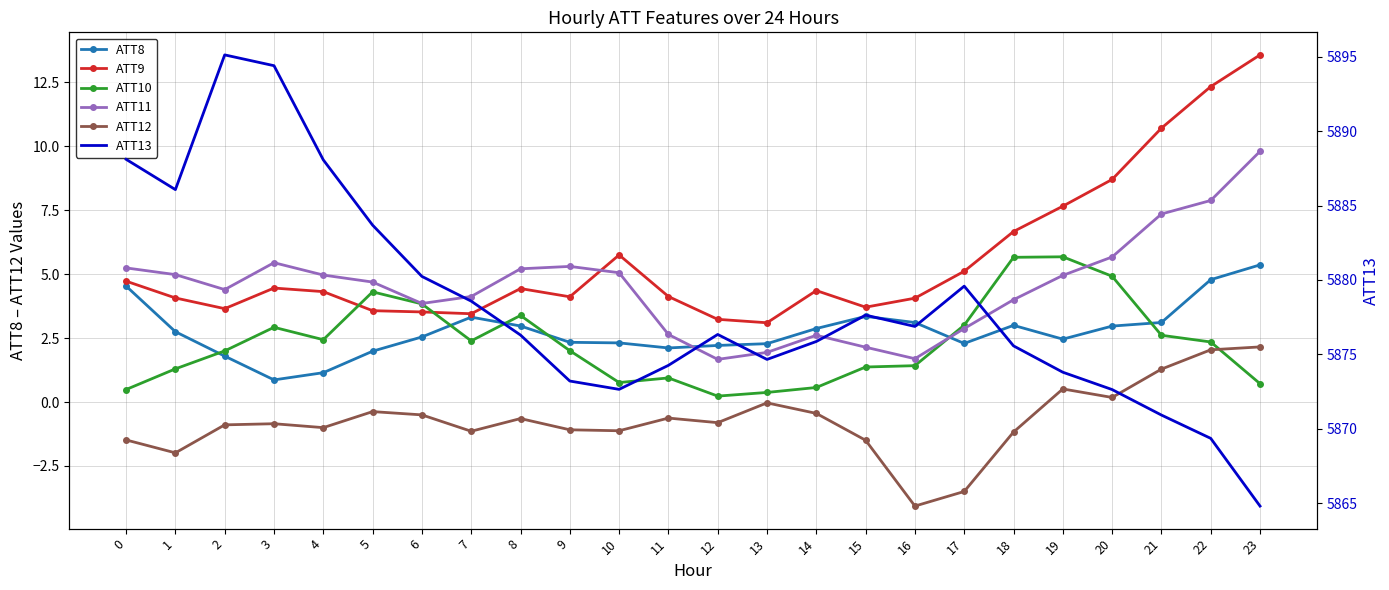

True or false: ATT13 has more than 0 interior local peaks.

True